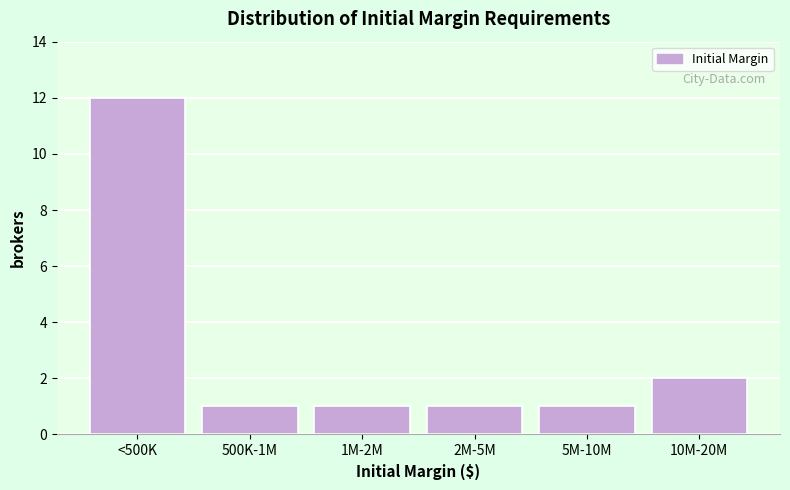

Reading right to left, transcribe all the data shown in this chart.

10M-20M=2	5M-10M=1	2M-5M=1	1M-2M=1	500K-1M=1	<500K=12